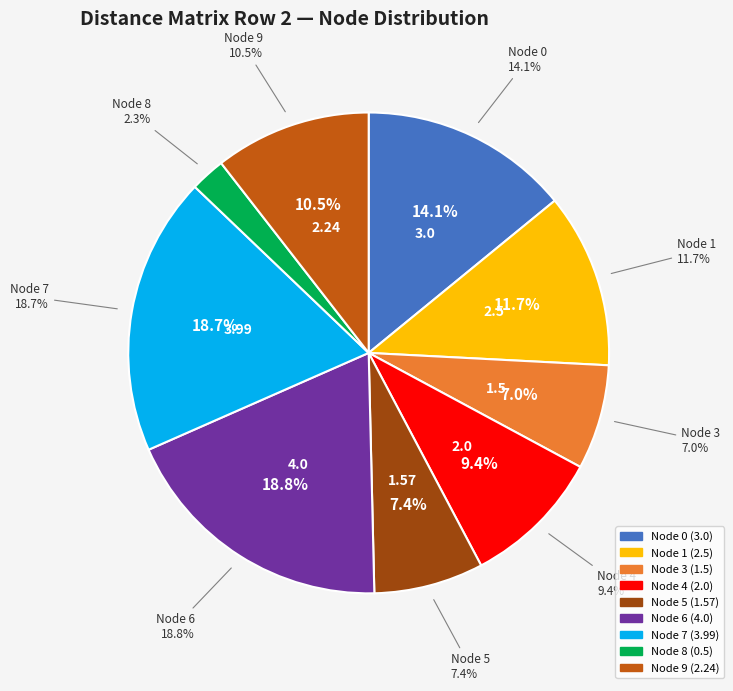

Which category has the biggest portion of the pie?

6